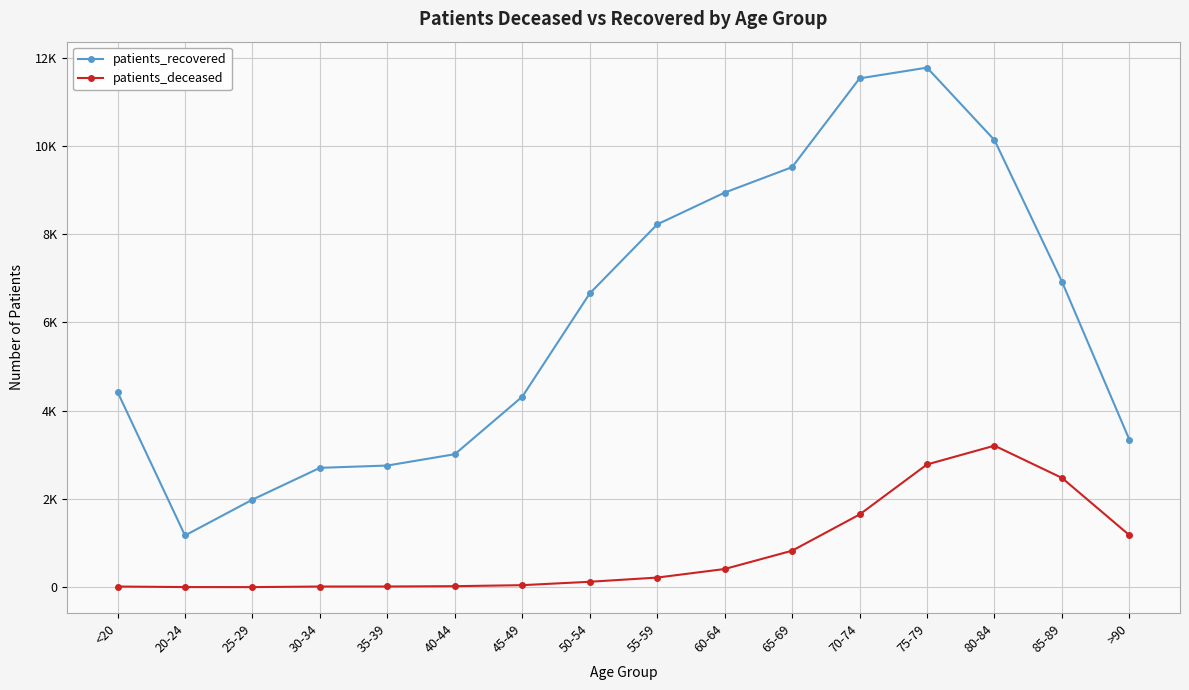

Reading left to right, list all the values displayed in this chart.

patients_recovered: 4423	1173	1985	2705	2757	3014	4317	6656	8220	8940	9517	11528	11771	10129	6923	3341
patients_deceased: 16	4	3	16	17	24	47	124	219	413	828	1648	2782	3207	2477	1179